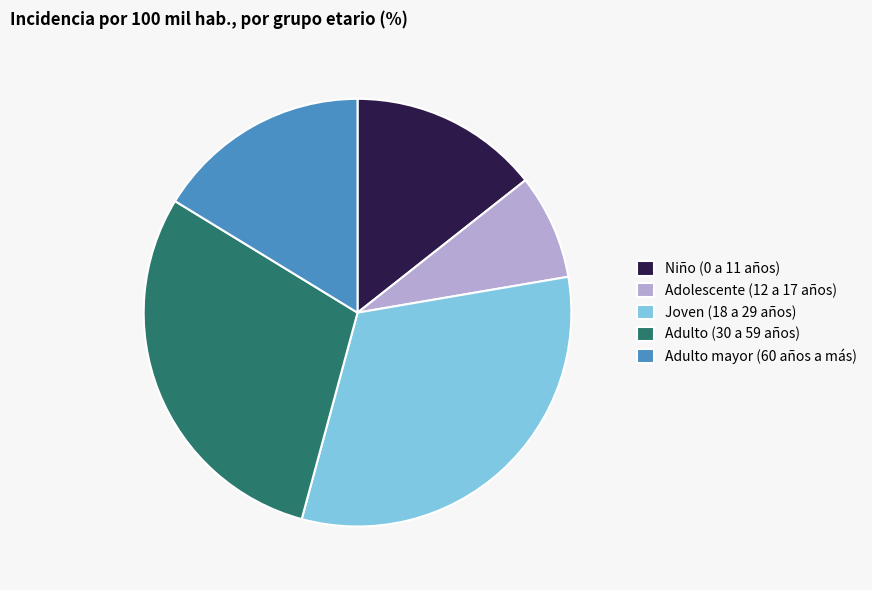

Which slice is the largest?

Joven (18 a 29 años)